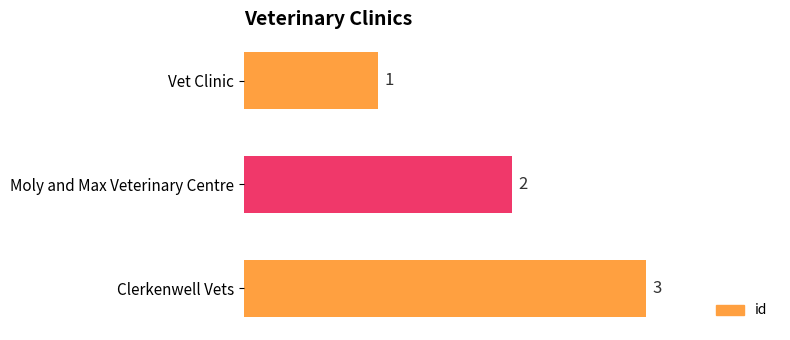

What is the change in value from Vet Clinic to Clerkenwell Vets?

+2